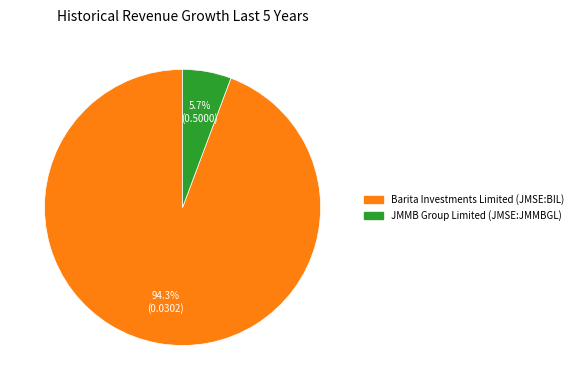

How much of the chart is everything except JMMB Group Limited (JMSE:JMMBGL)?

94.3%